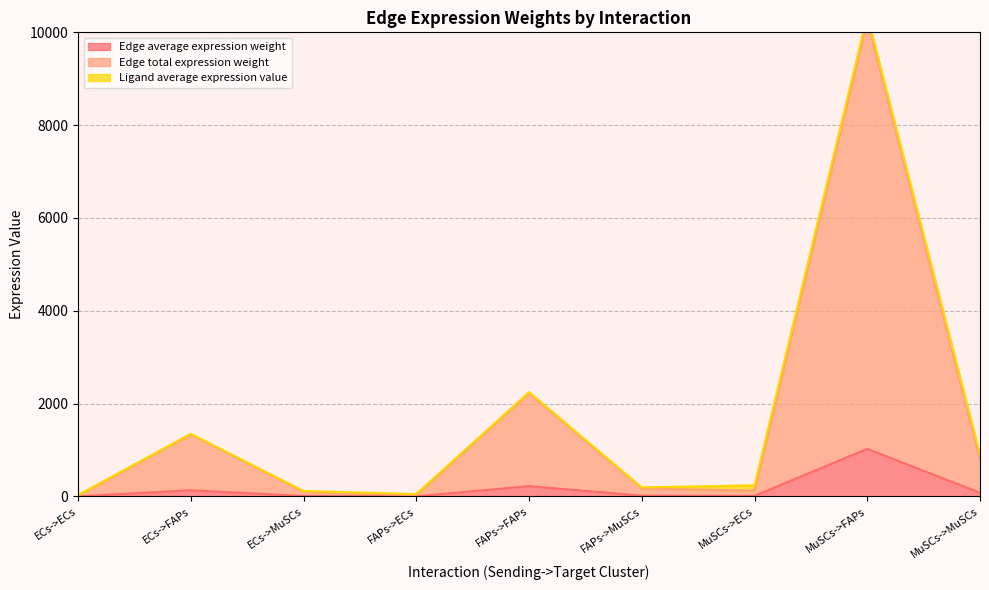

What is the minimum value shown in the chart?

1.6